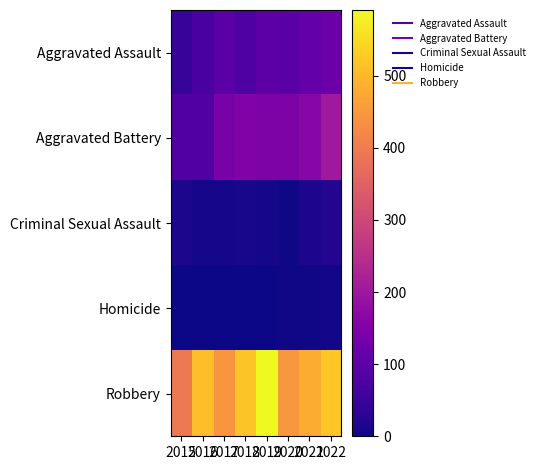

What is the total value across all series at 2015?

535